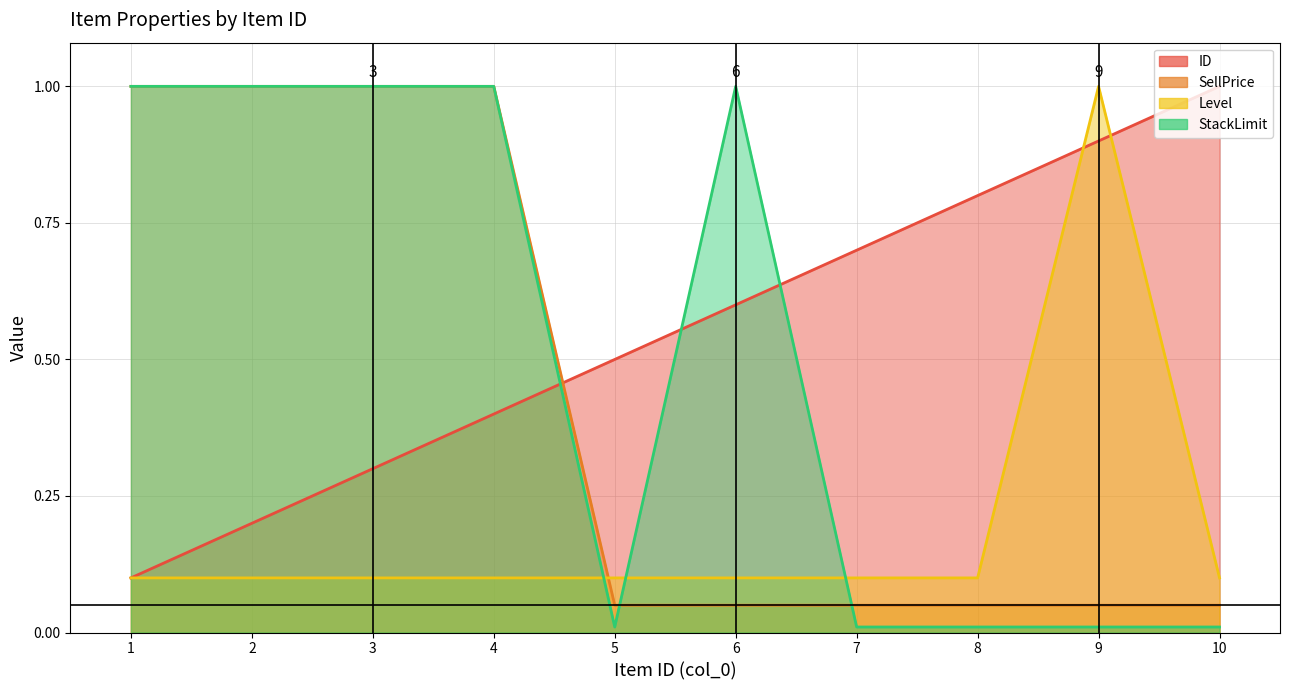

How many lines are shown in the chart?

4